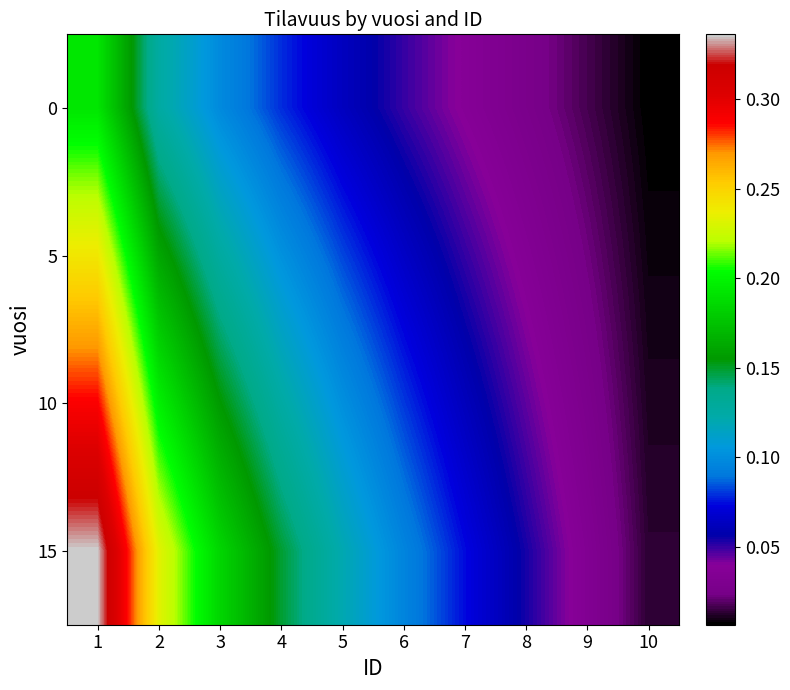

At which category is the sum across all series the highest?

1